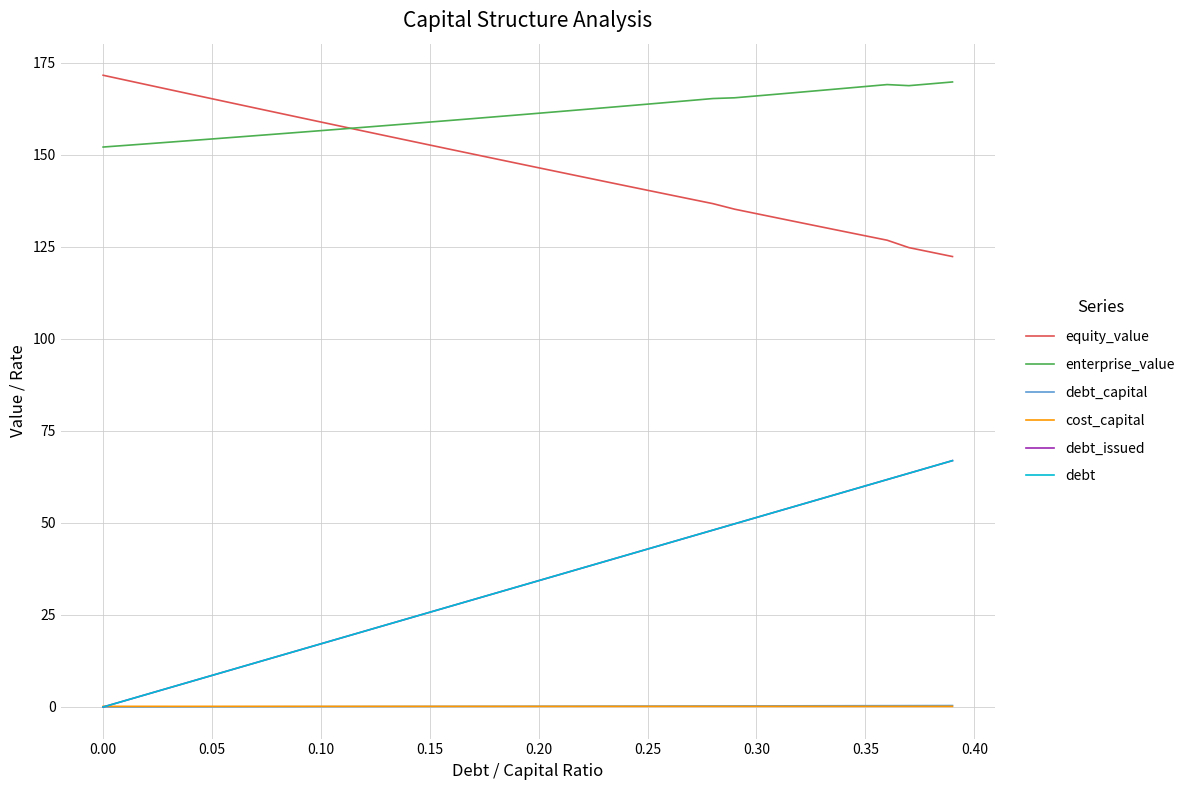

What is the average value of the debt_capital series?

0.2